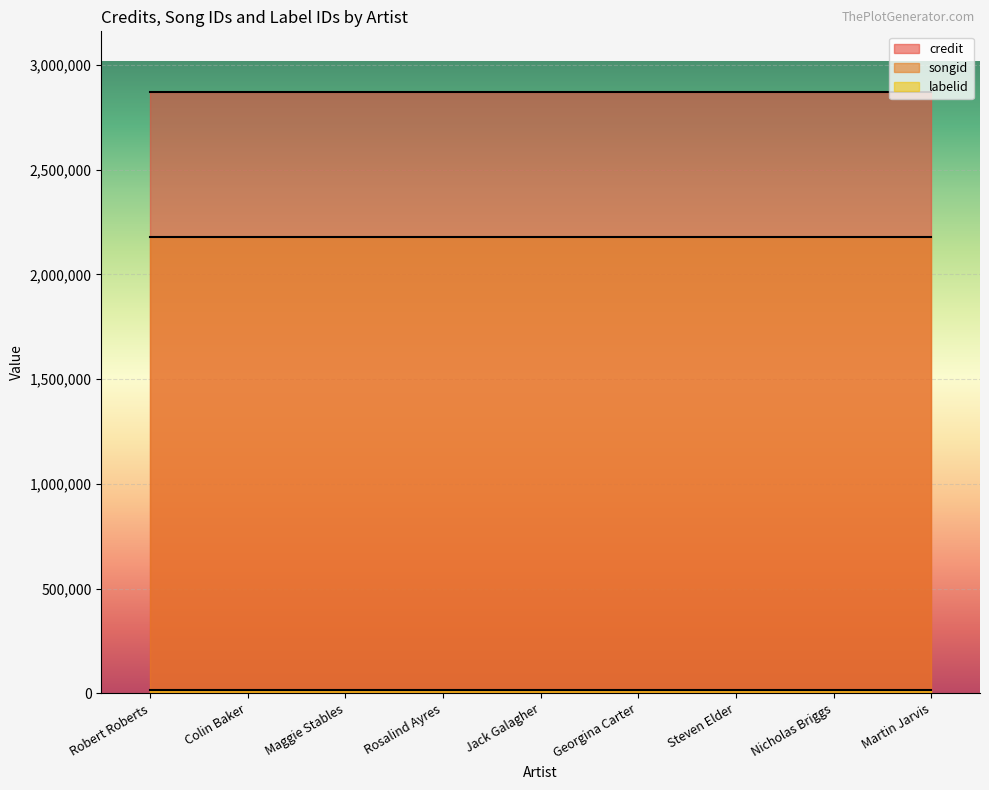

Reading right to left, what are all the values shown in this chart?

credit: 2872388	2872388	2872388	2872388	2872388	2872388	2872388	2872388	2872388
songid: 2180049	2180049	2180049	2180049	2180049	2180049	2180049	2180049	2180049
labelid: 16092	16092	16092	16092	16092	16092	16092	16092	16092